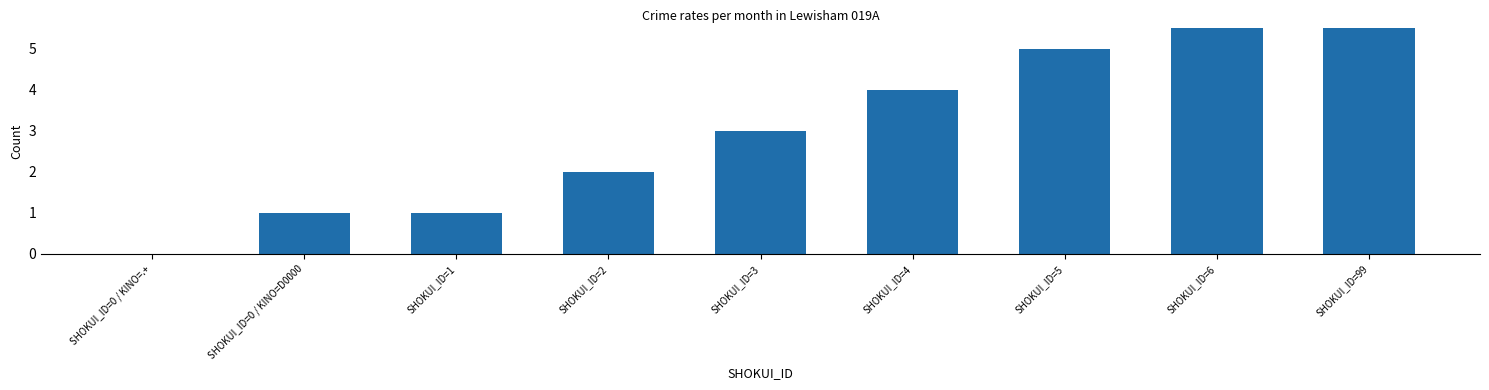

The value at SHOKUI_ID=0 / KINO=.+ is 0. True or false?

True